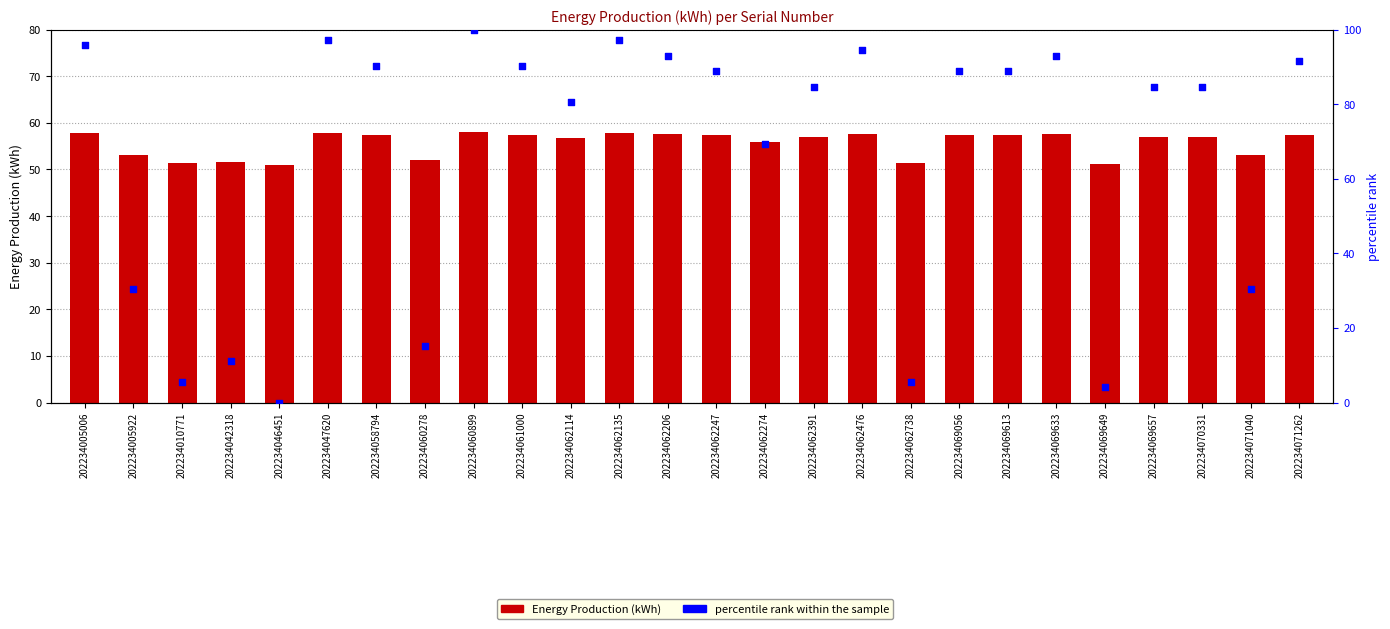

What are all the series names shown in the legend?

Energy Production (kWh), percentile rank within the sample